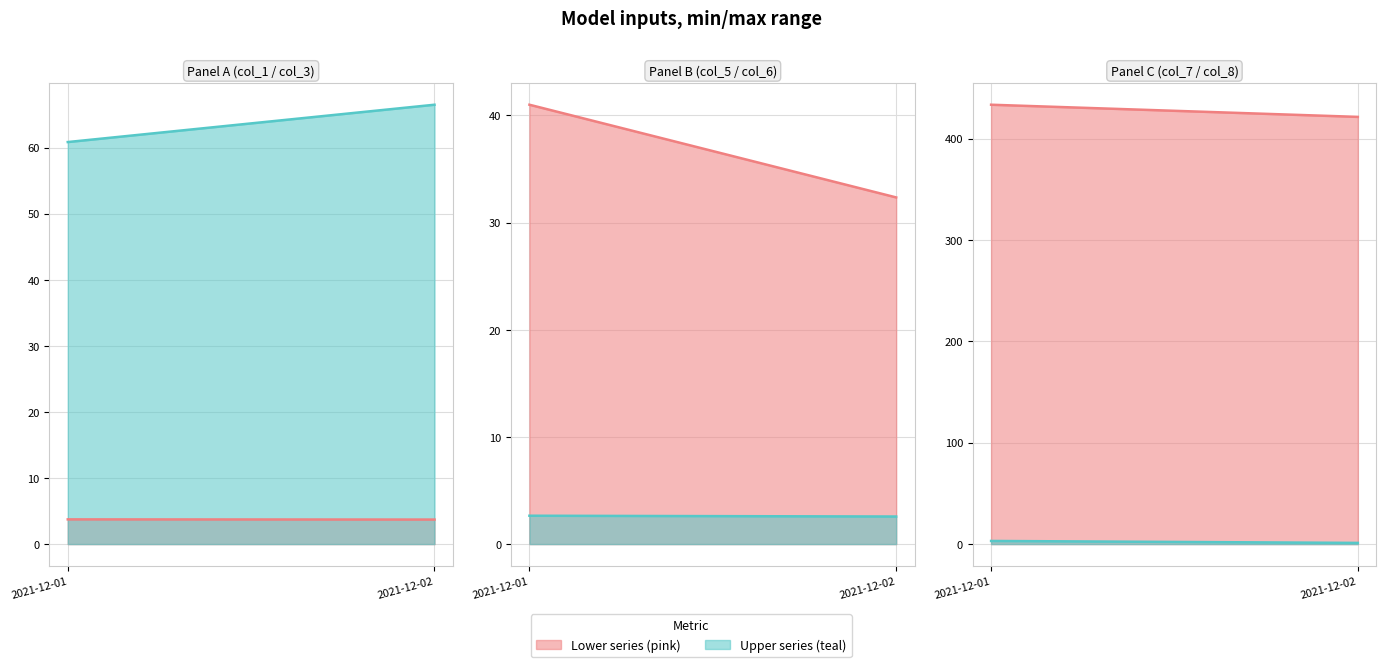

Reading left to right, extract all data points from this chart.

col_1 line: 3.7	3.7
col_3 line: 60.8	66.5
col_5 line: 41.0	32.4
col_6 line: 2.6	2.6
col_7 line: 433.5	421.5
col_8 line: 3.1	1.2